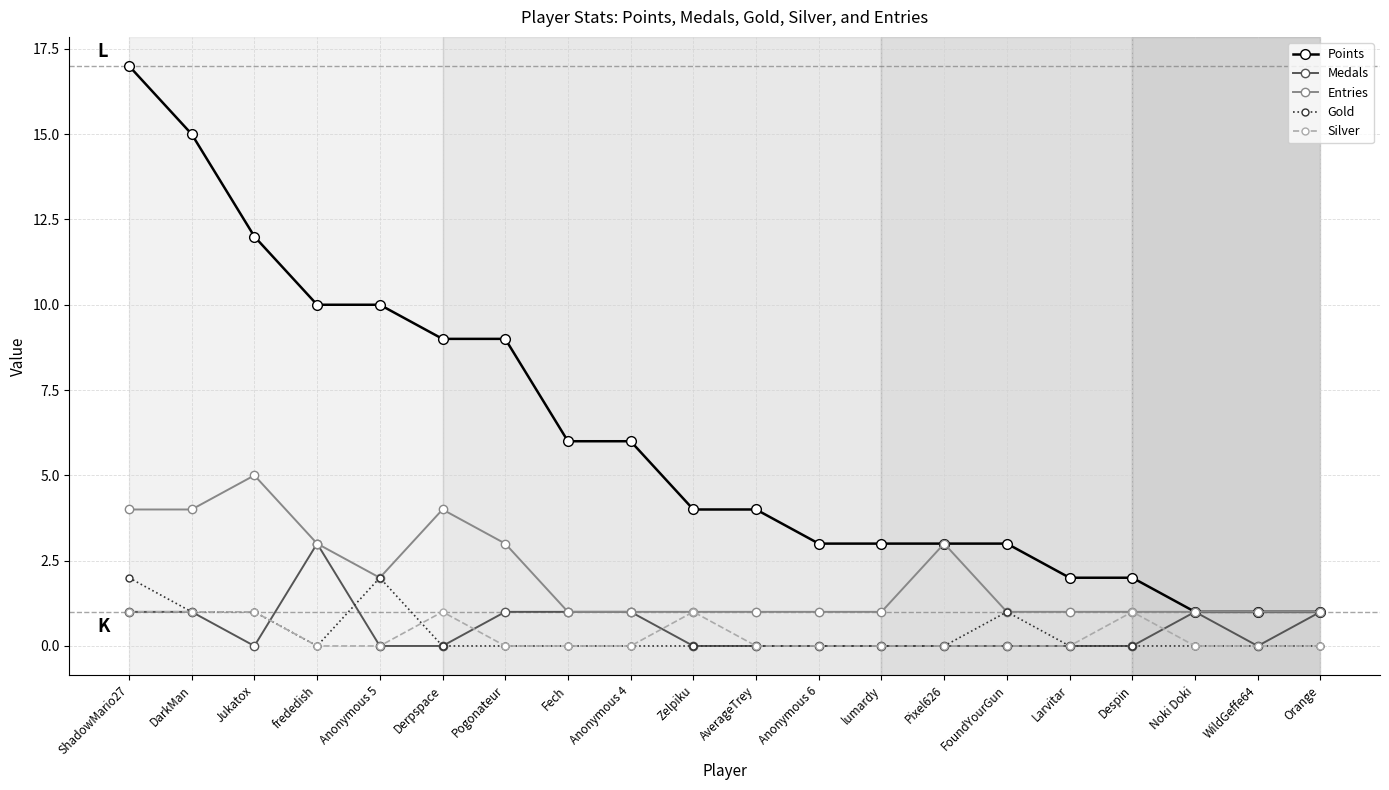

What is the value of the Entries point at the 1st from the left?

4